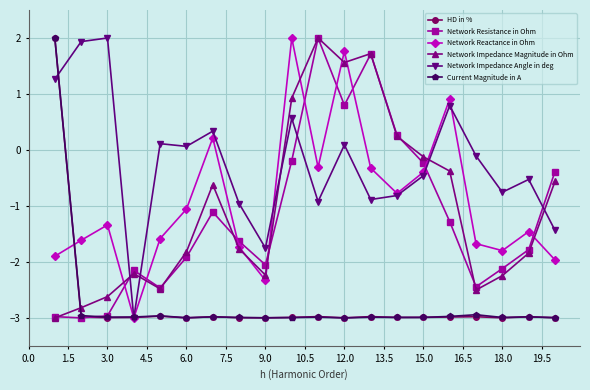

What is the maximum value for HD in %?

2.0